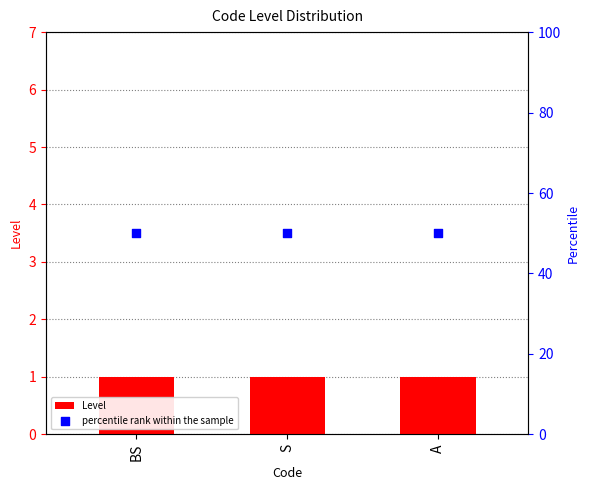

At how many categories does at least one series exceed 8?

3